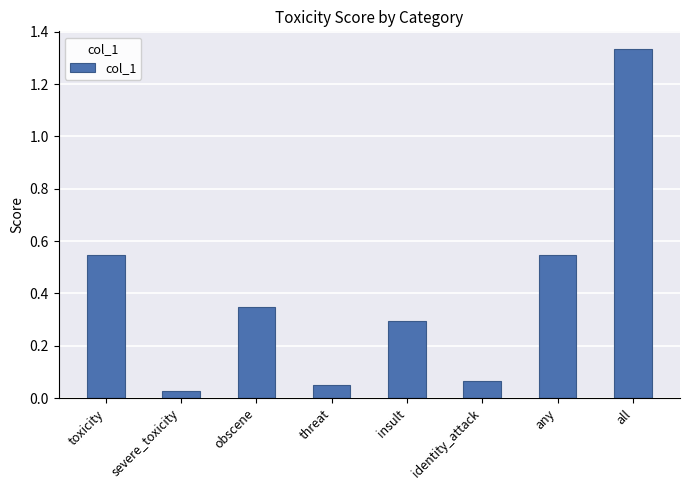

Does the chart contain any negative values?

No